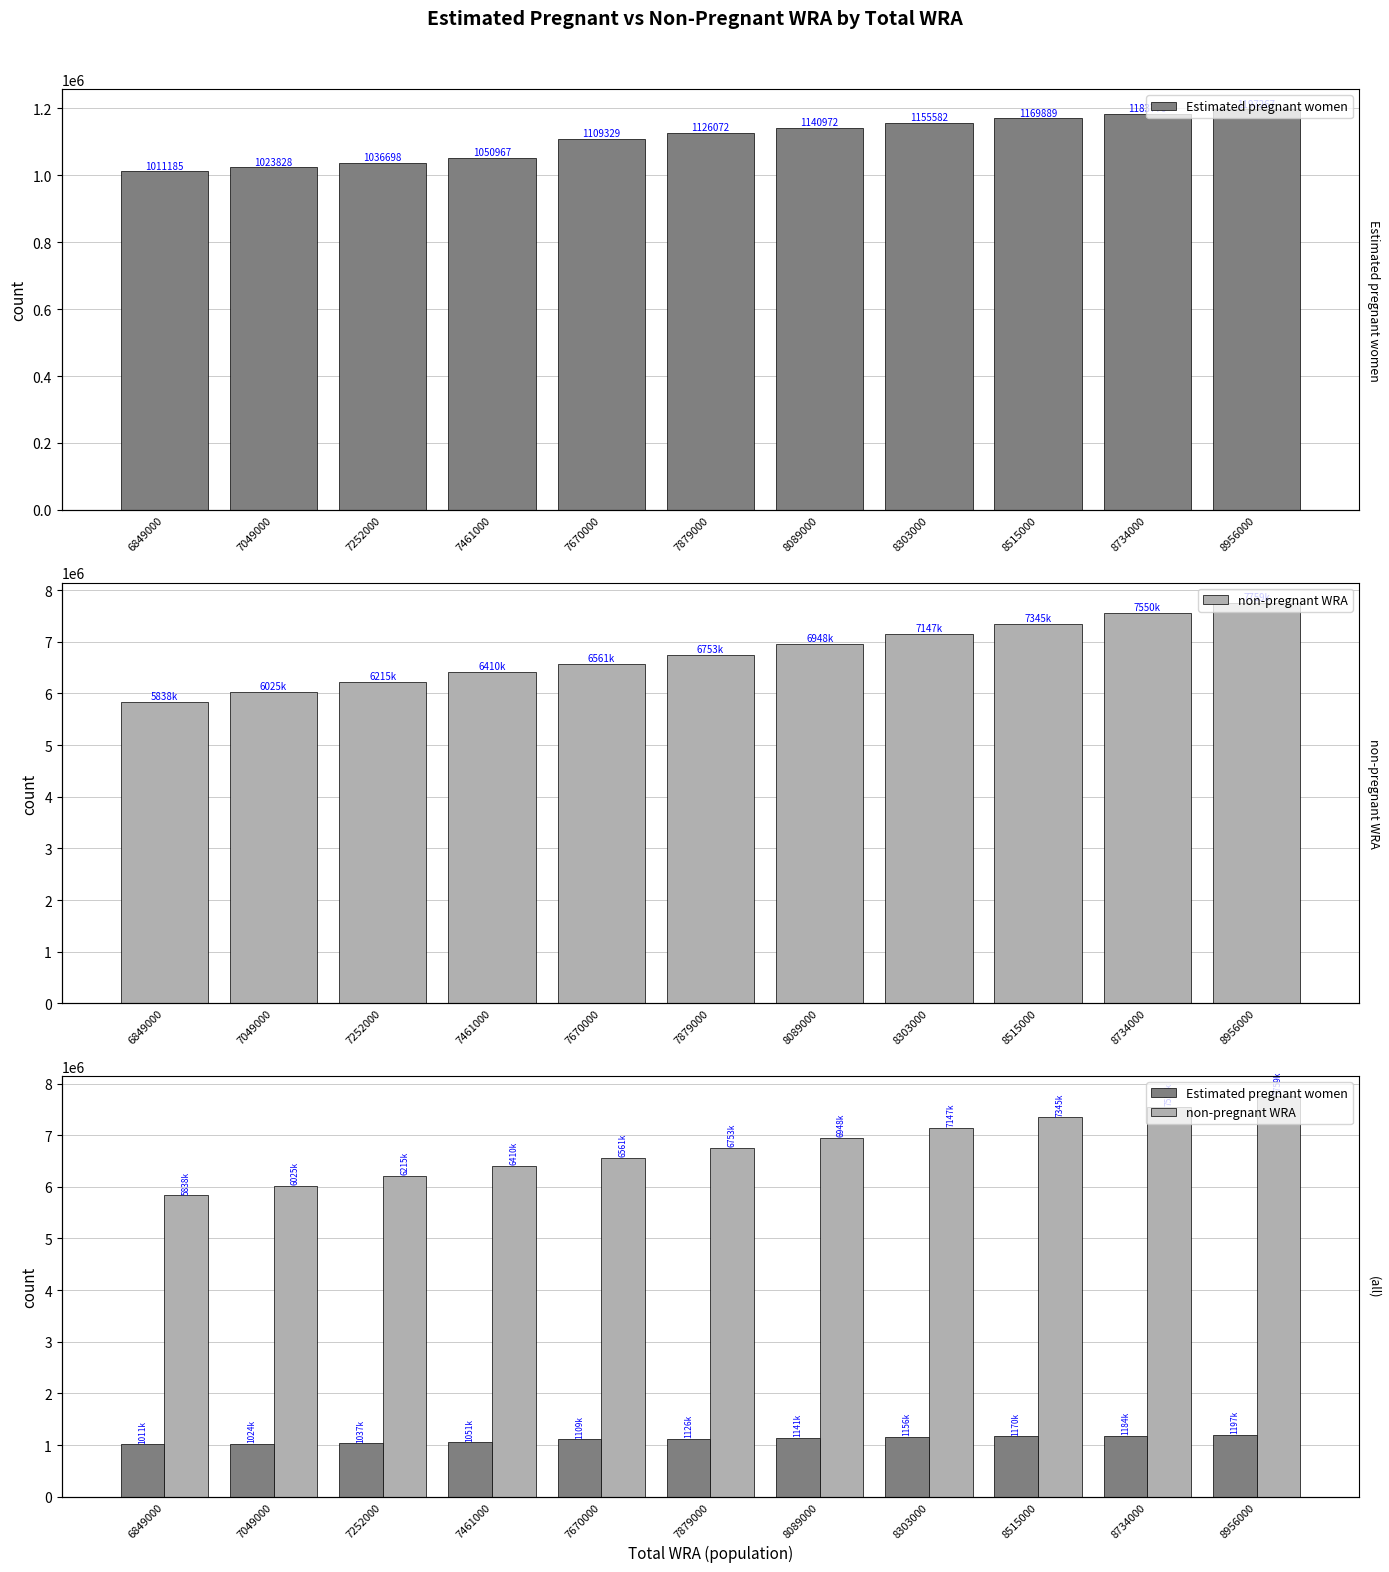

Rank the categories by Estimated pregnant women value from highest to lowest.

8956000, 8734000, 8515000, 8303000, 8089000, 7879000, 7670000, 7461000, 7252000, 7049000, 6849000